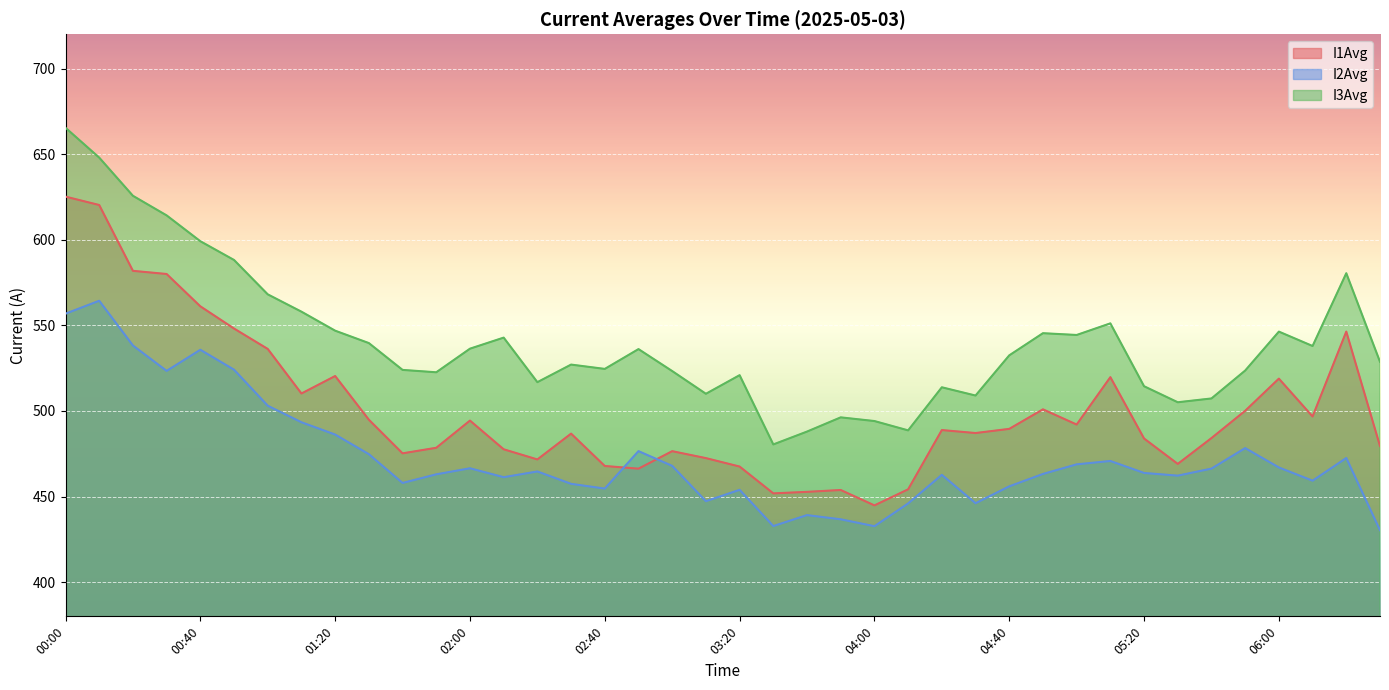

What is the label of the 34th point from the left?

05:30